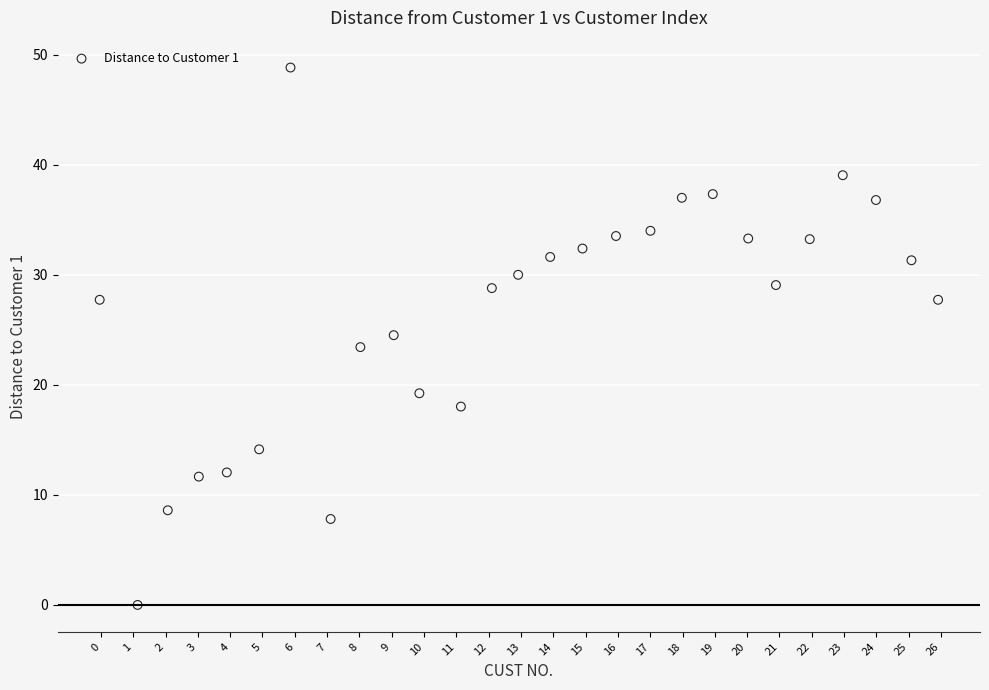

What is the range of Y values (max minus min)?

48.8